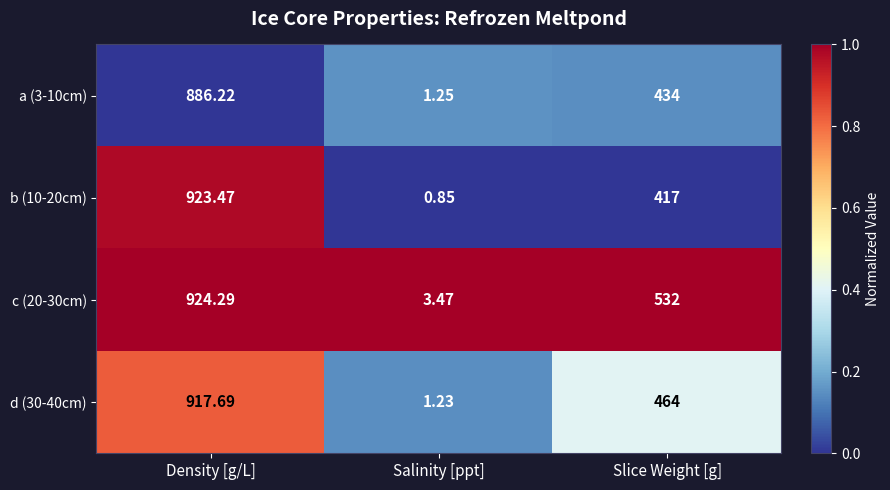

Where is a (3-10cm) nearest to the value 443?

Slice Weight [g]